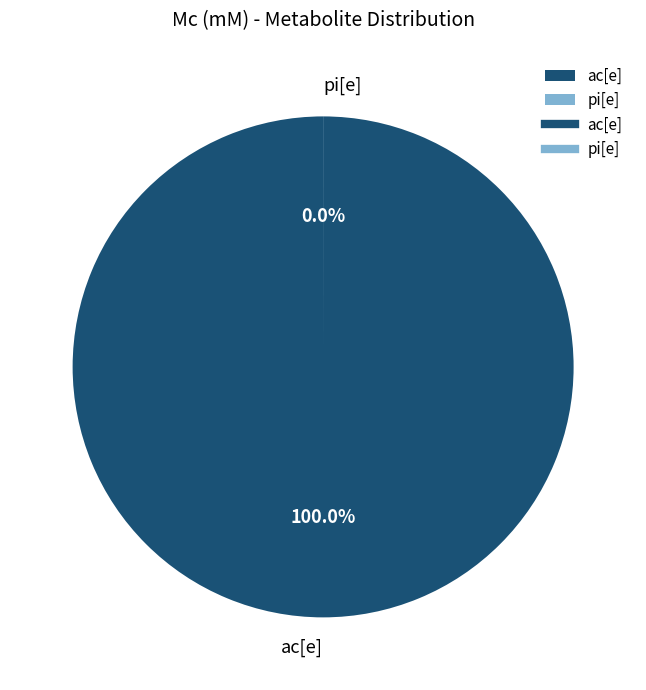

Which slice is the largest?

ac[e]